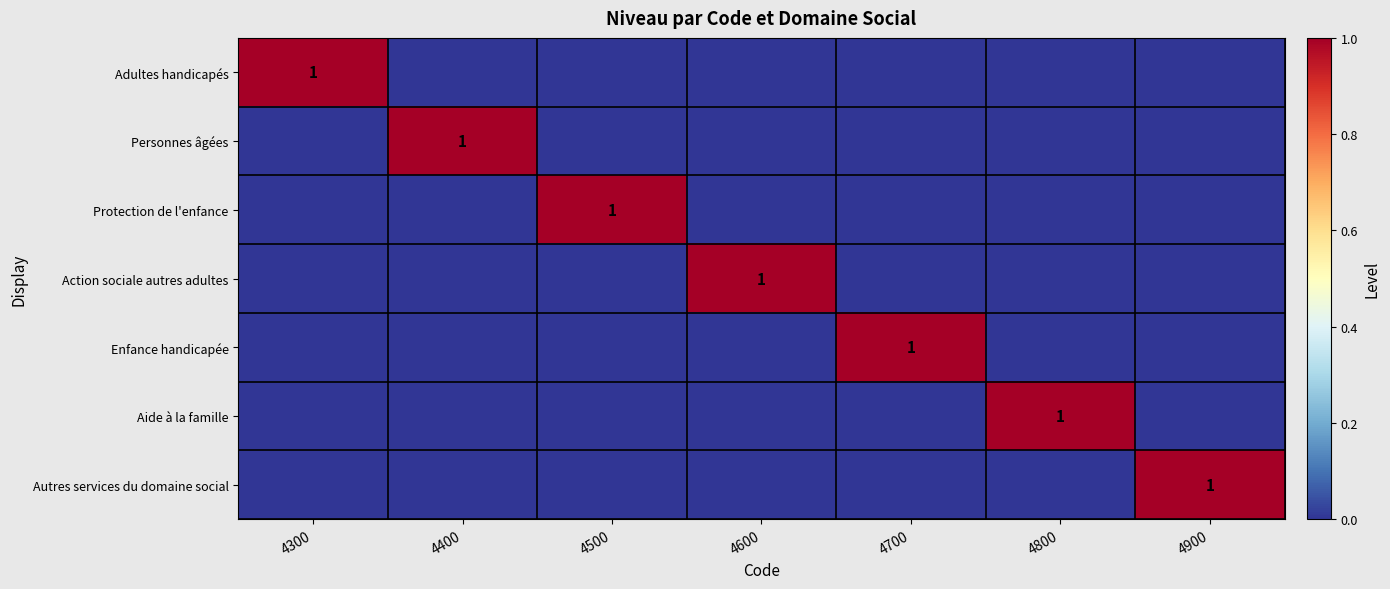

Is it true that Enfance handicapée equals 2 at 4700?

False